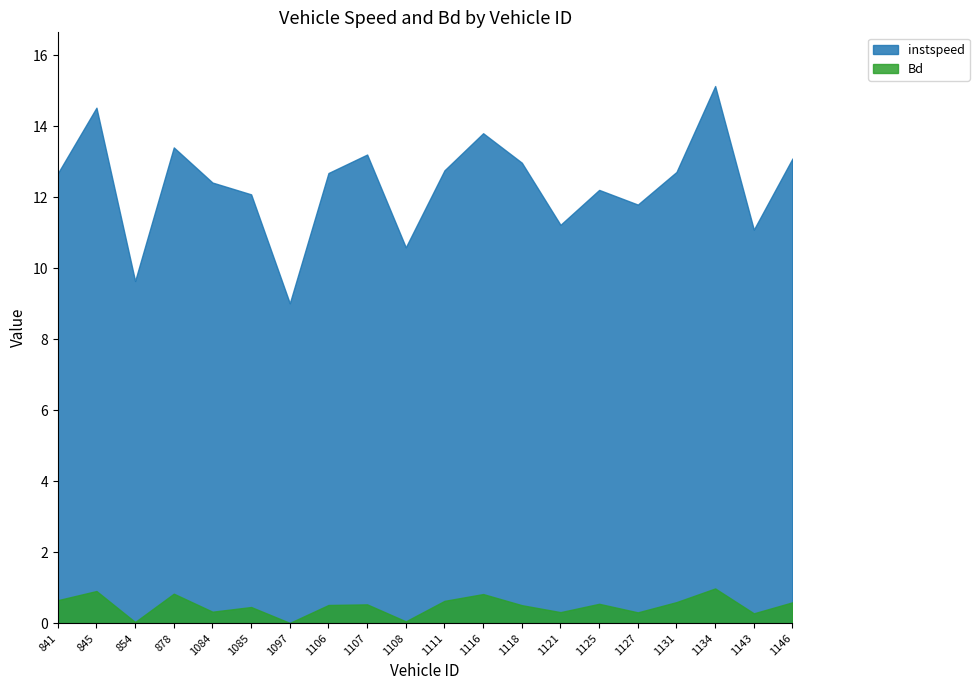

At which label does instspeed first exceed 12?

841